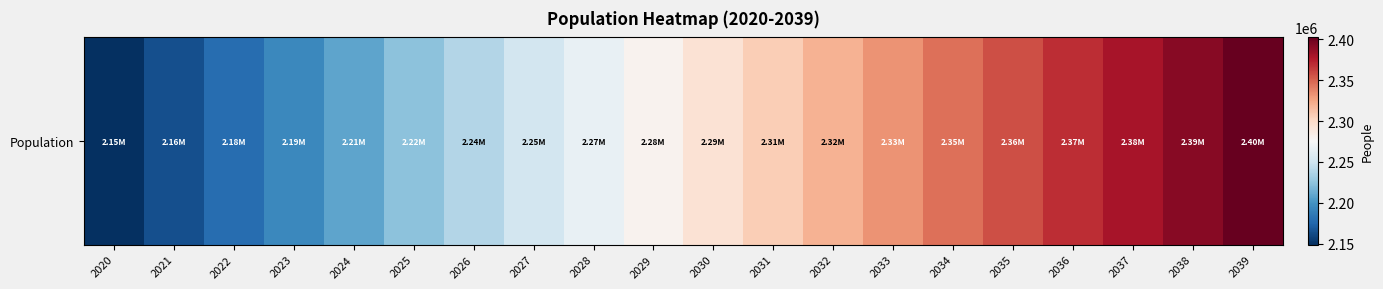

Reading left to right, extract all data points from this chart.

2020=2148917	2021=2164159	2022=2179299	2023=2194307	2024=2209154	2025=2223825	2026=2238340	2027=2252642	2028=2266705	2029=2280505	2030=2294023	2031=2307244	2032=2320160	2033=2332769	2034=2345075	2035=2357083	2036=2368803	2037=2380248	2038=2391430	2039=2402364